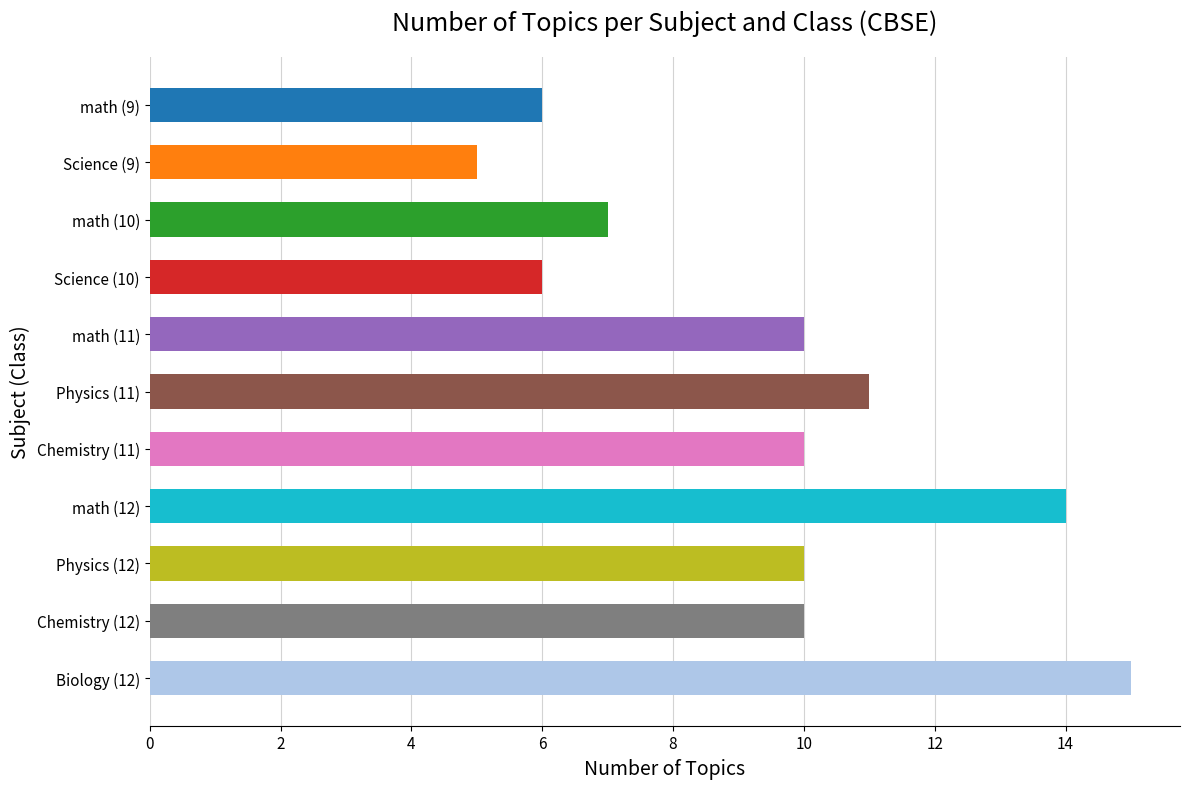

The value at math (11) is 17. True or false?

False